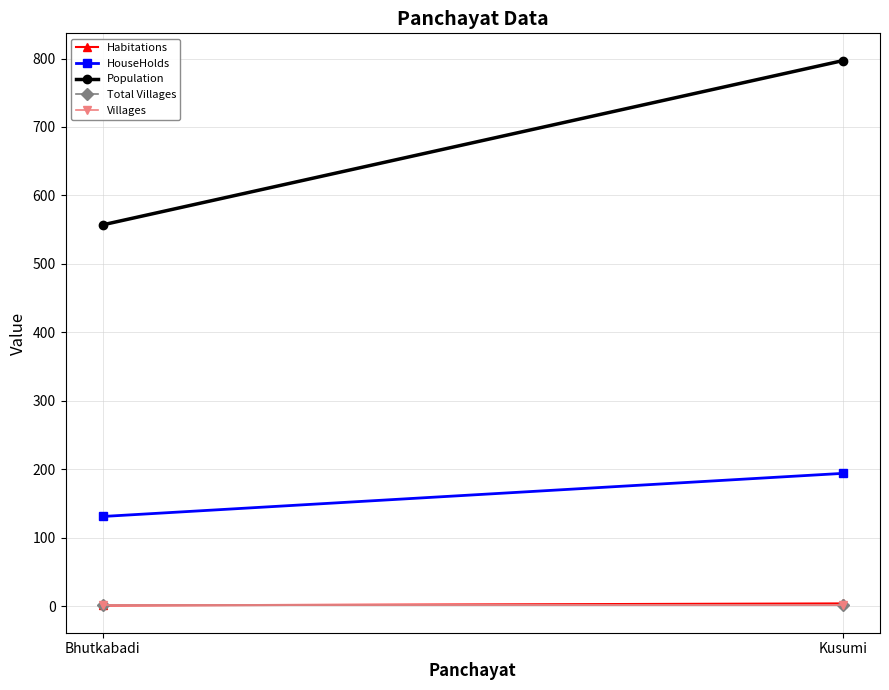

Is it true that Population equals 797 at Kusumi?

True